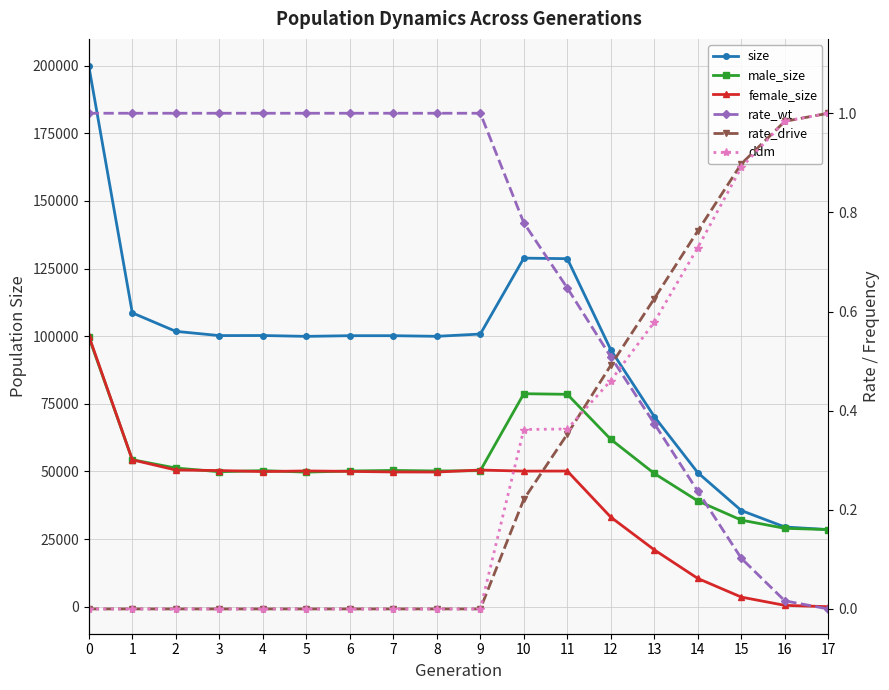

What is the sum of all male_size values?

953061.0